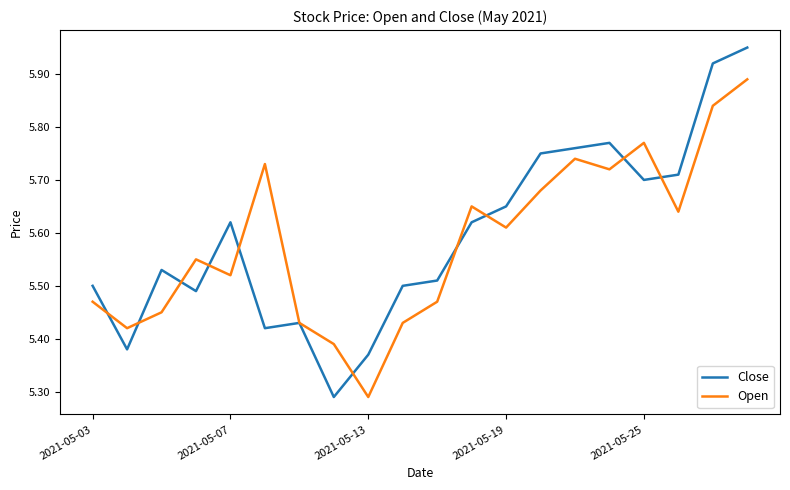

List the series in order of their peak value, highest first.

Close, Open